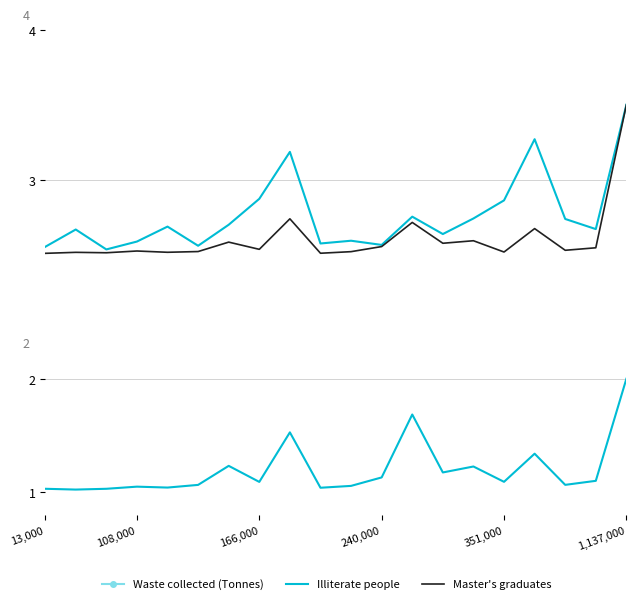

Is it true that Number of master's degree graduates equals 2.5 at 166,000?

True